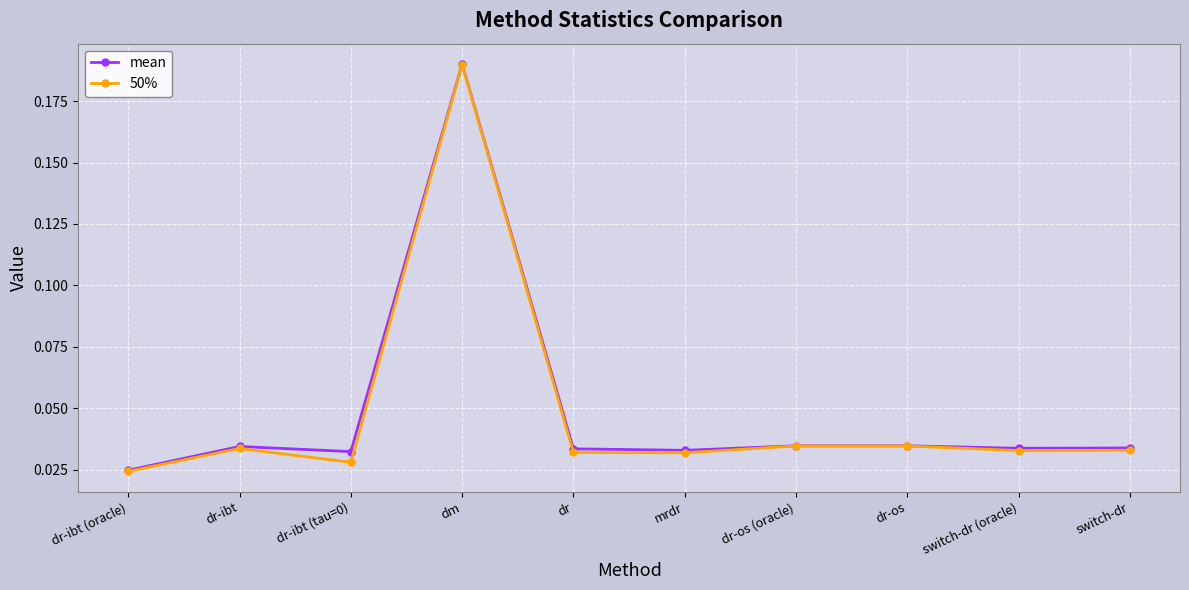

Which label corresponds to the smallest value in the chart?

dr-ibt (oracle)